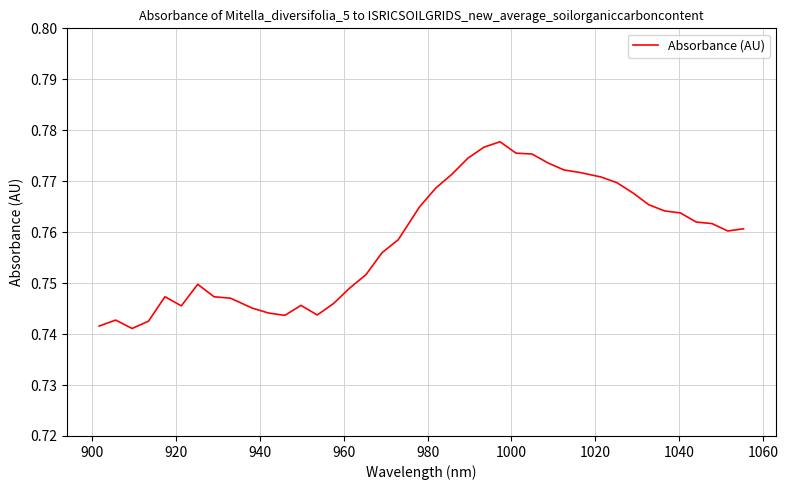

Is this an area chart (filled region under the line)?

No